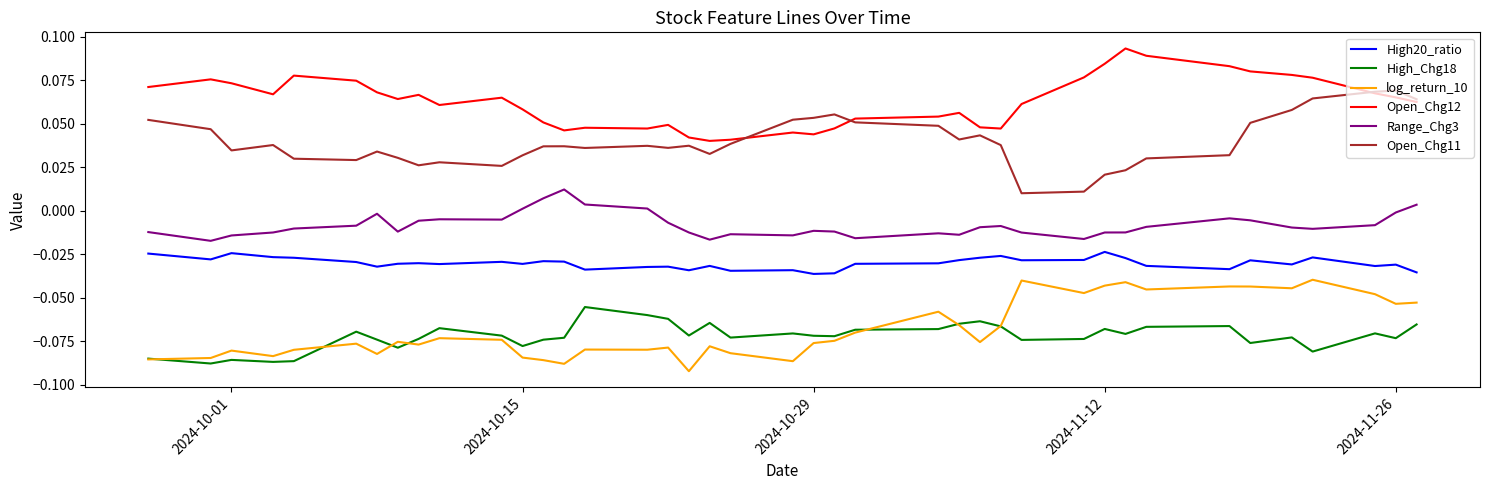

List the series in order of their peak value, lowest first.

High_Chg18, log_return_10, High20_ratio, Range_Chg3, Open_Chg11, Open_Chg12